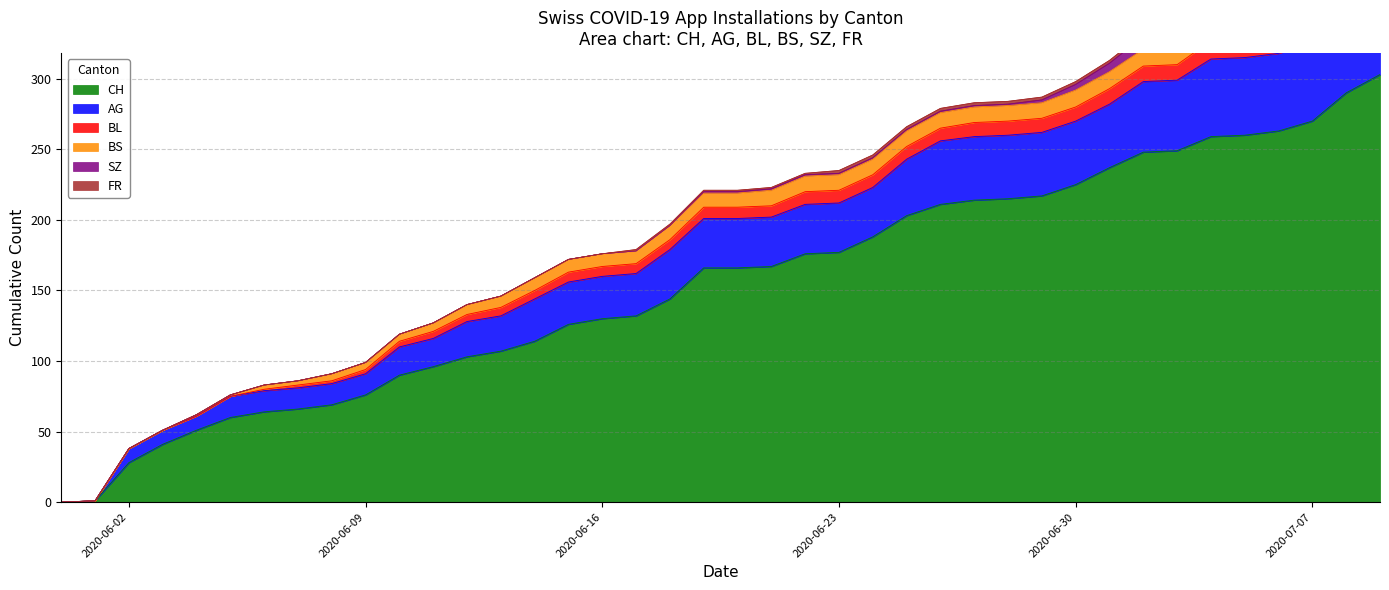

What is the spread (max minus min) of values at 2020-06-14?

114